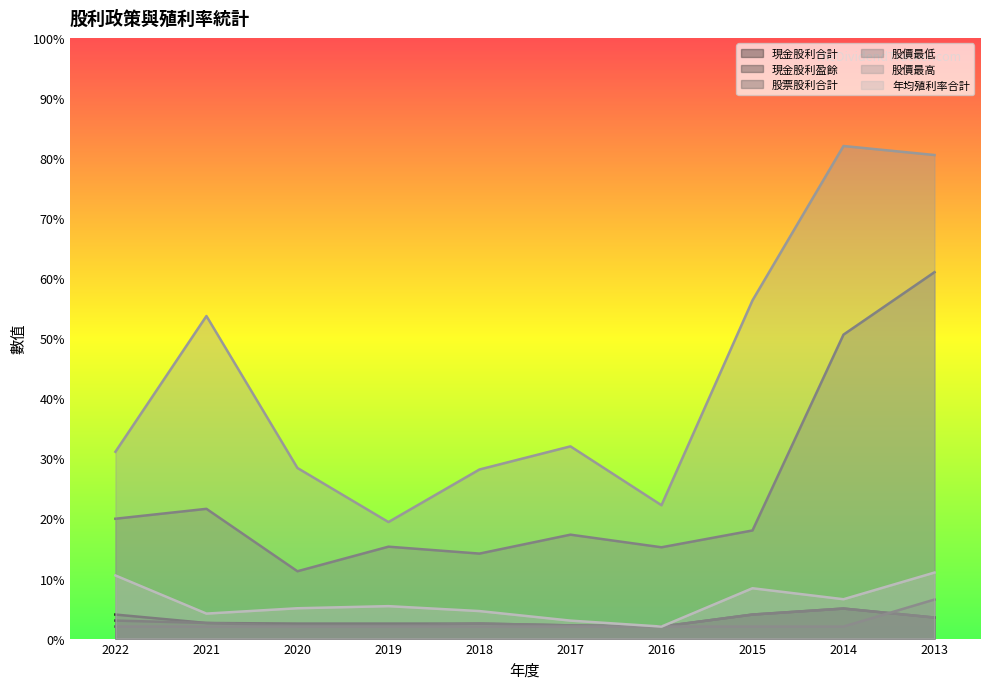

What are all the series names shown in the legend?

現金股利合計, 現金股利盈餘, 股票股利合計, 股價最低, 股價最高, 年均殖利率合計